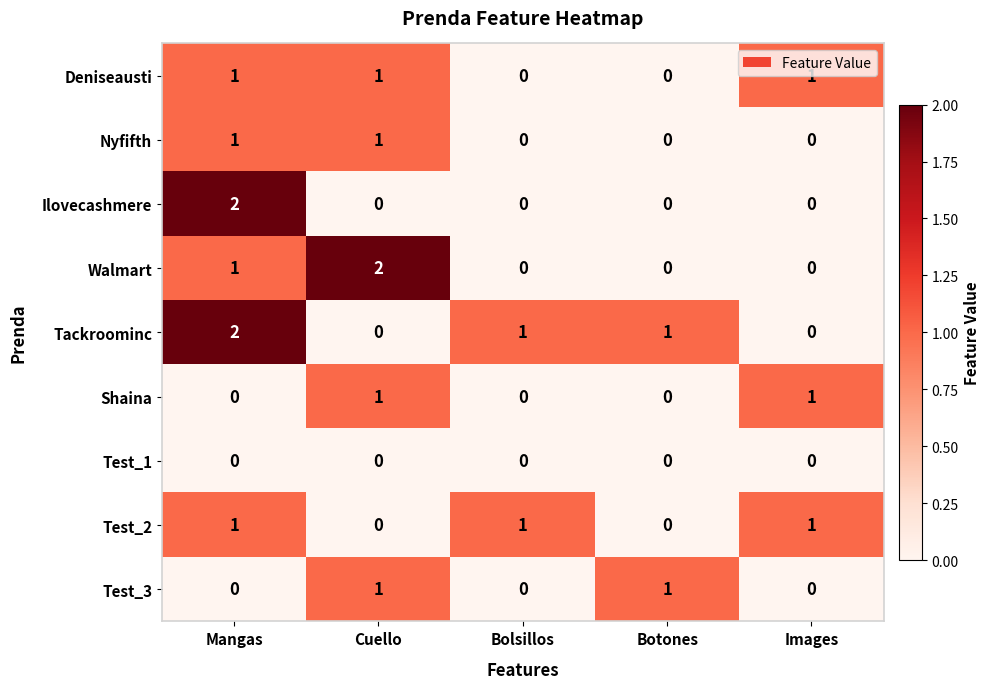

How many Walmart values are between 0 and 1?

4